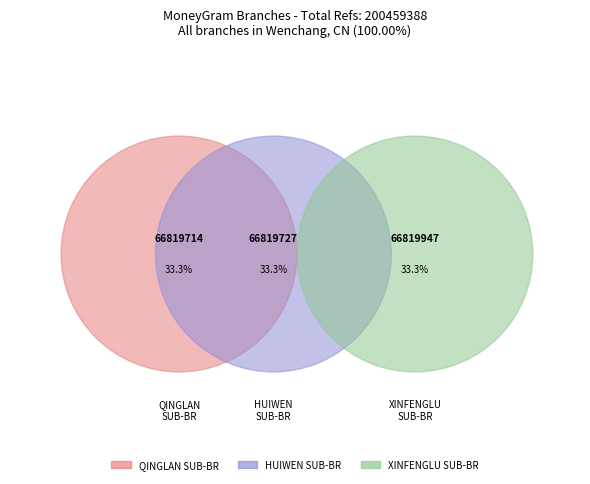

What is the change in value from BOC - #14756 - HNWC HUIWEN SUB-BR to BOC - #14755 - HNWC XINFENGLU SUB-BR?

+220